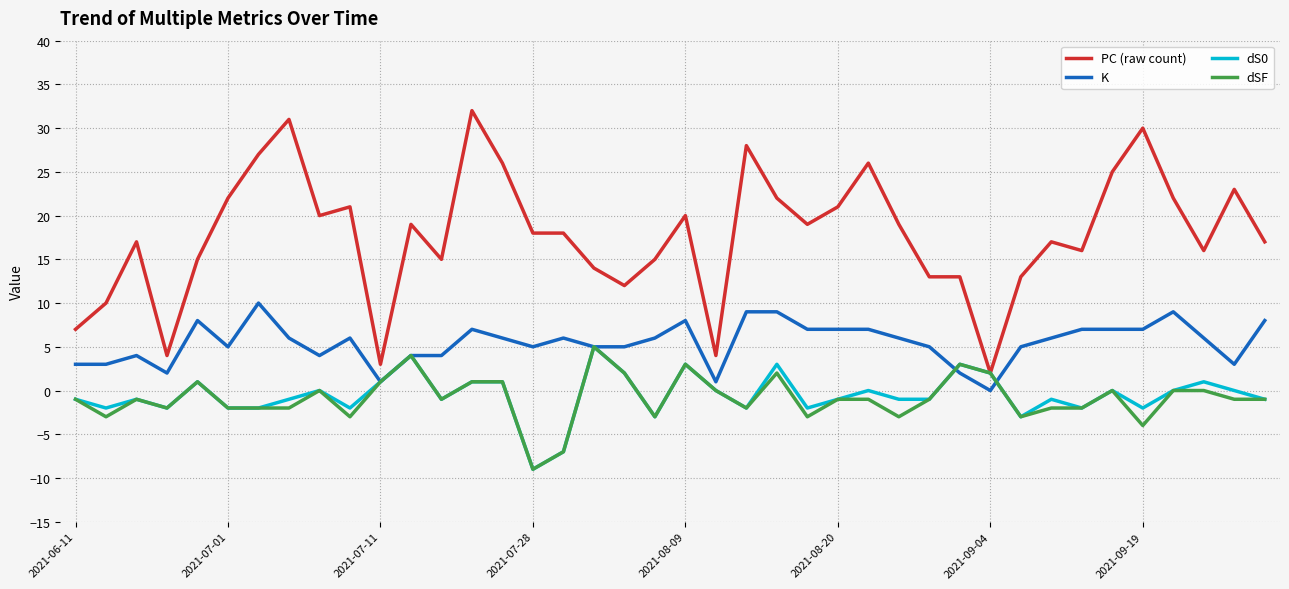

What is the minimum value for dS0?

-9